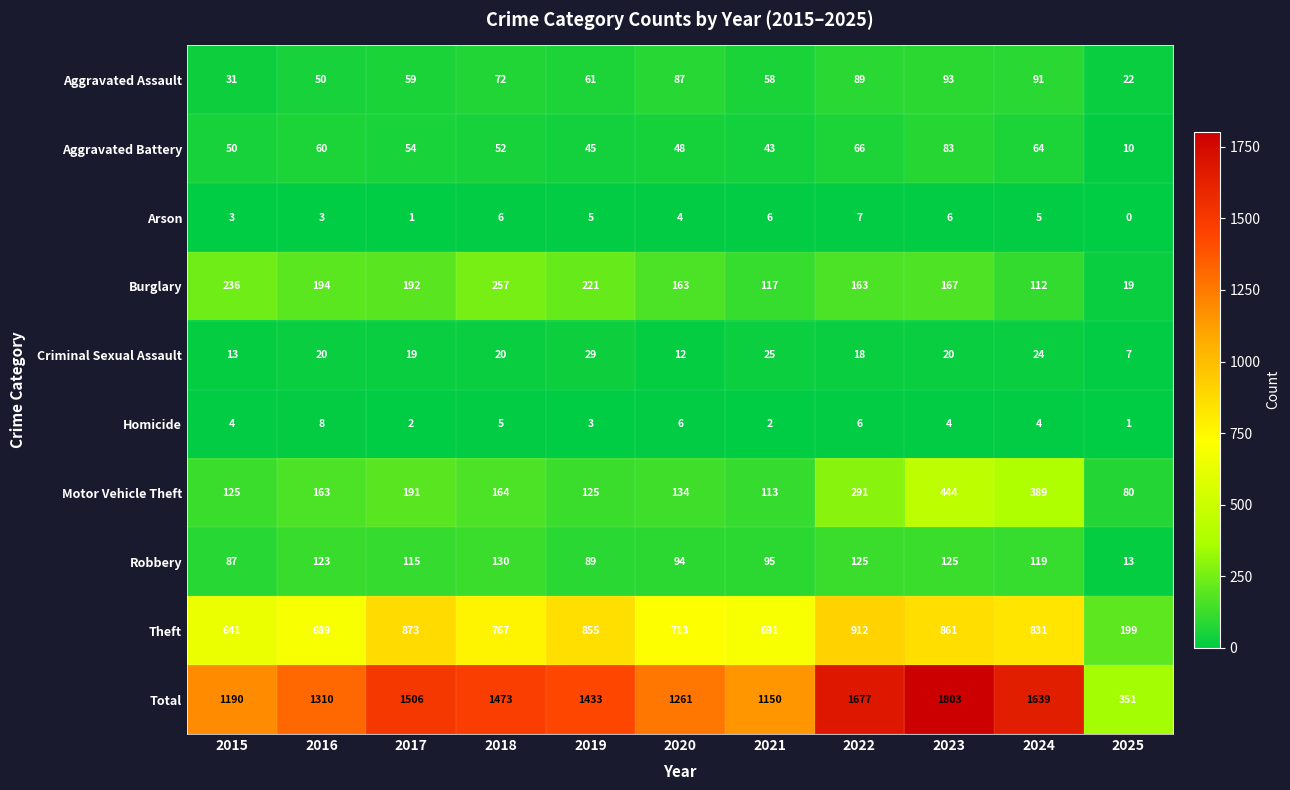

Is it true that Theft equals 1477 at 2019?

False